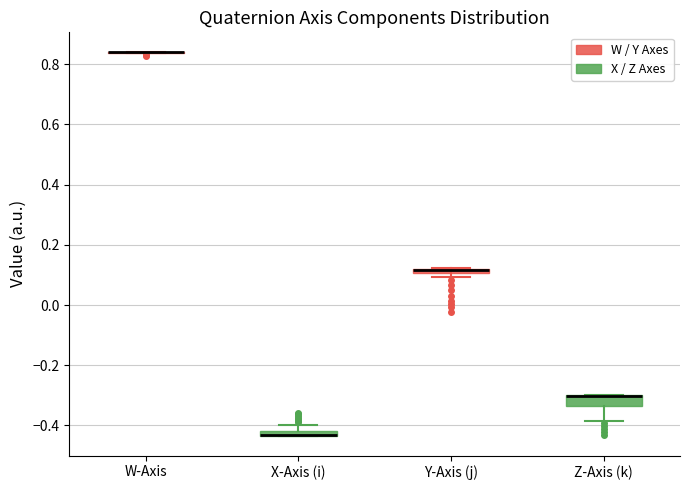

Where is the upper edge of the box for X-Axis (i) on the y-axis? The values are not printed on the chart, so give them approximately, as read against the axis.

-0.42